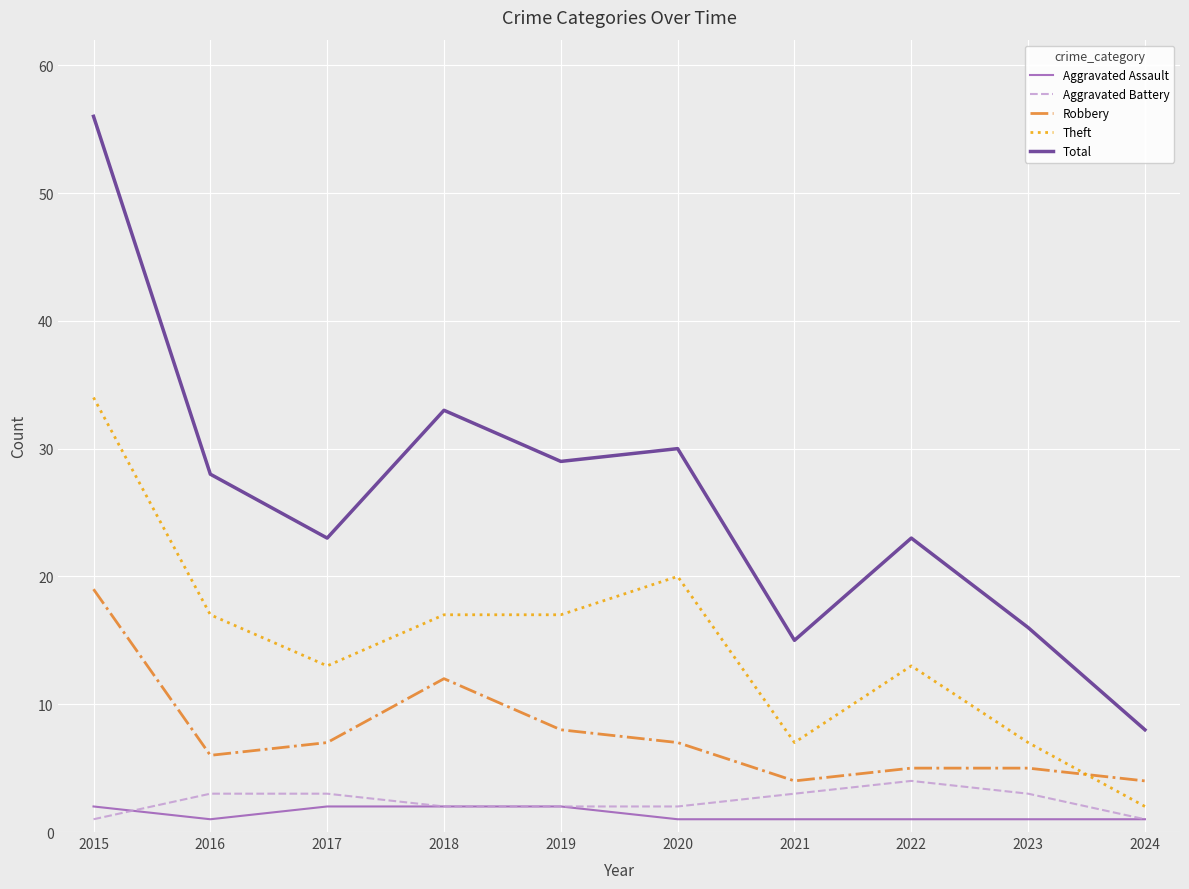

Which series has the largest range (max minus min)?

Total